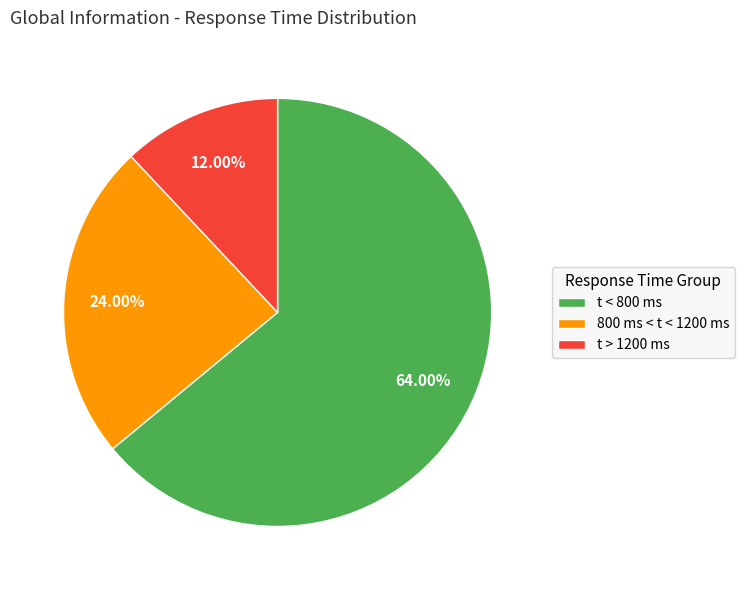

To the nearest percent, what is the difference between the largest and smallest slice percentages?

52%